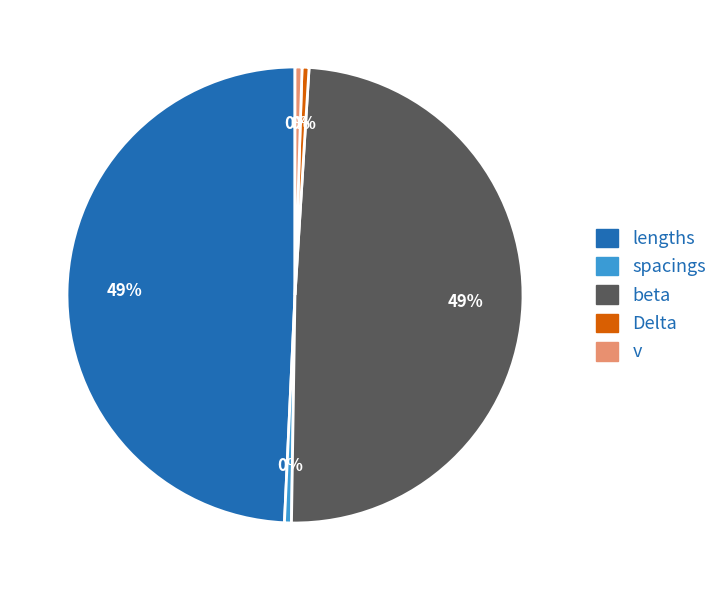

To the nearest percent, what is the combined percentage of Delta and lengths?

50%